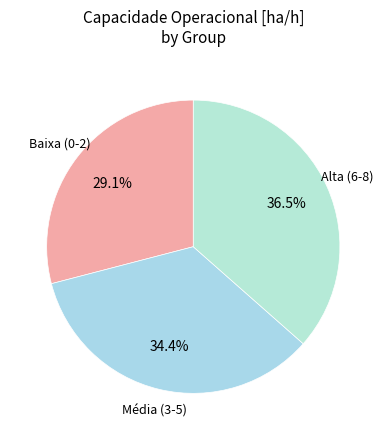

How many slices are in this pie chart?

3